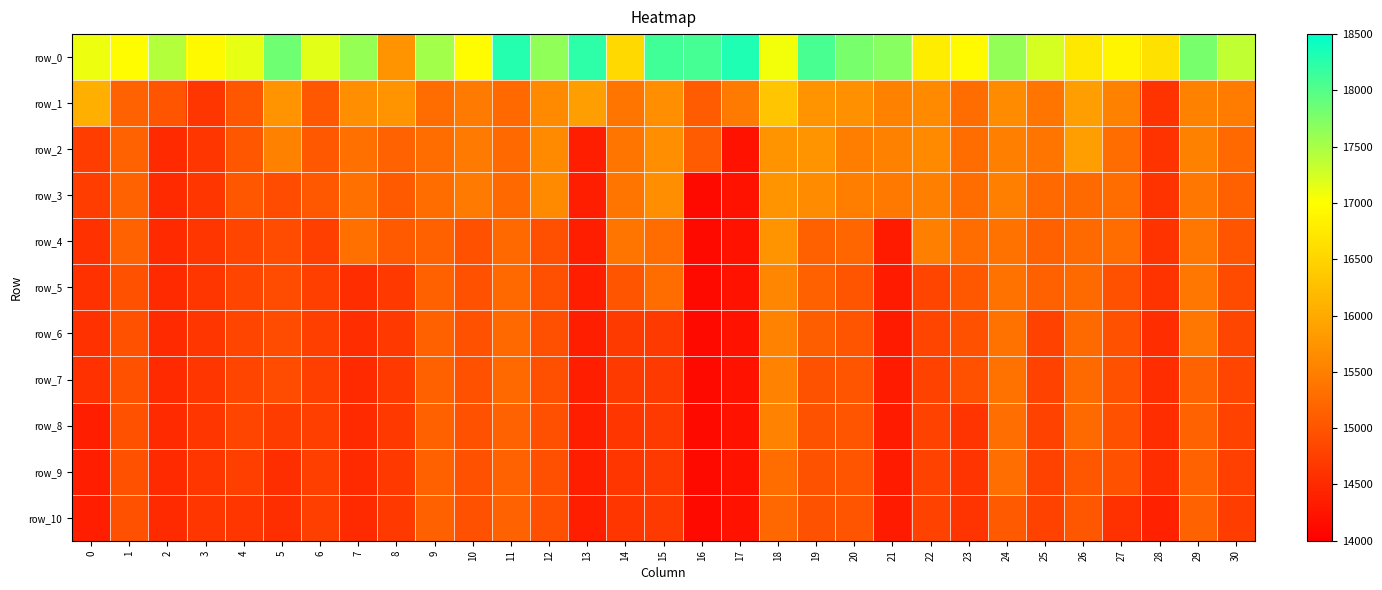

The value of row_10 at 8 is 10210.3. True or false?

False